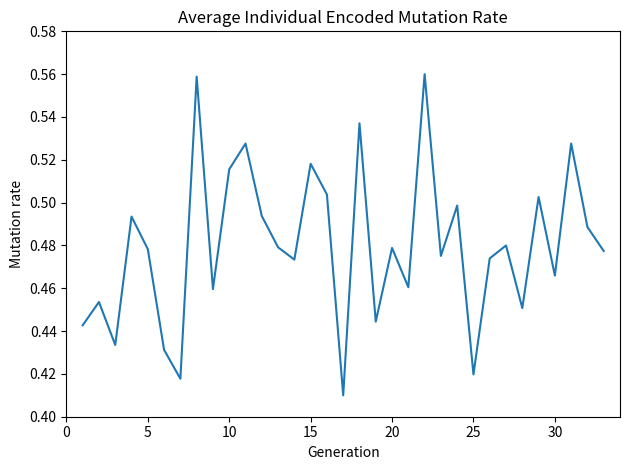

Reading right to left, transcribe all the data shown in this chart.

0.5	0.5	0.5	0.5	0.5	0.5	0.5	0.5	0.4	0.5	0.5	0.6	0.5	0.5	0.4	0.5	0.4	0.5	0.5	0.5	0.5	0.5	0.5	0.5	0.5	0.6	0.4	0.4	0.5	0.5	0.4	0.5	0.4